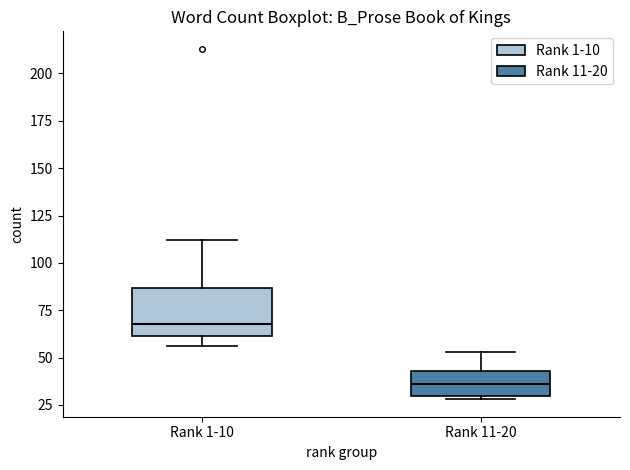

Reading left to right, read every box against the y-axis: the position of its median line, the range the box covers, and the ends of its whiskers. The values are not printed on the chart, so give them approximately, as read against the axis.

Rank 1-10: median 70, box 60 to 85, whiskers 55 to 110
Rank 11-20: median 35, box 30 to 45, whiskers 30 (just below the box's lower edge) to 55